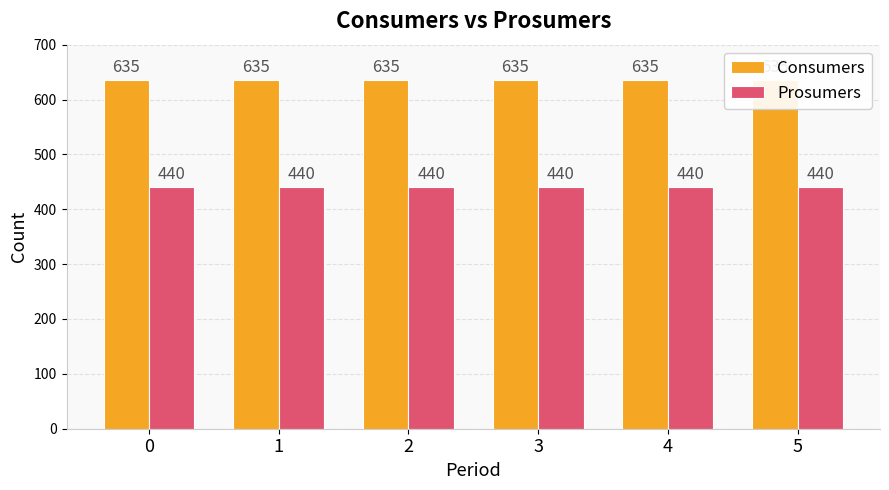

How many categories are shown in the chart?

6